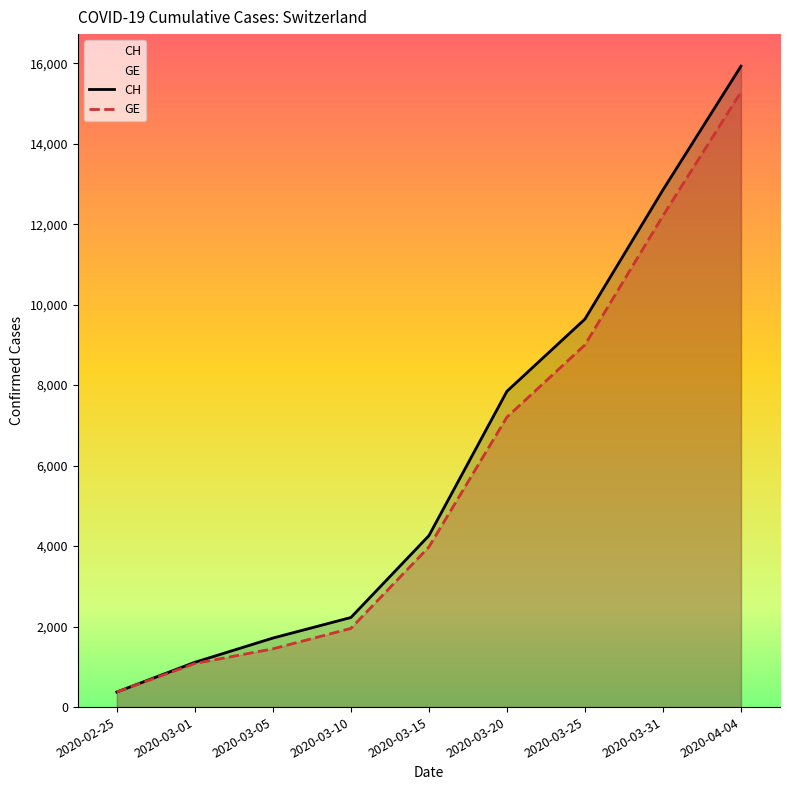

Which series has the largest range (max minus min)?

CH